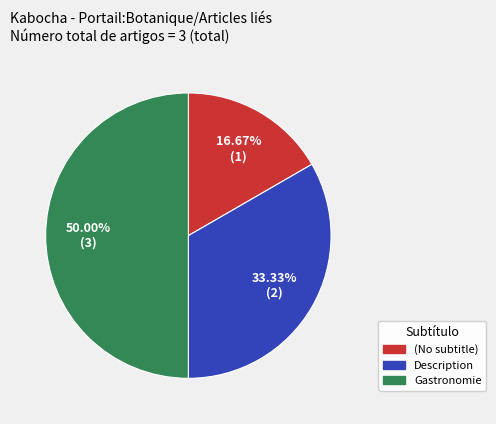

What percentage do Description and Gastronomie together represent?

83.3%